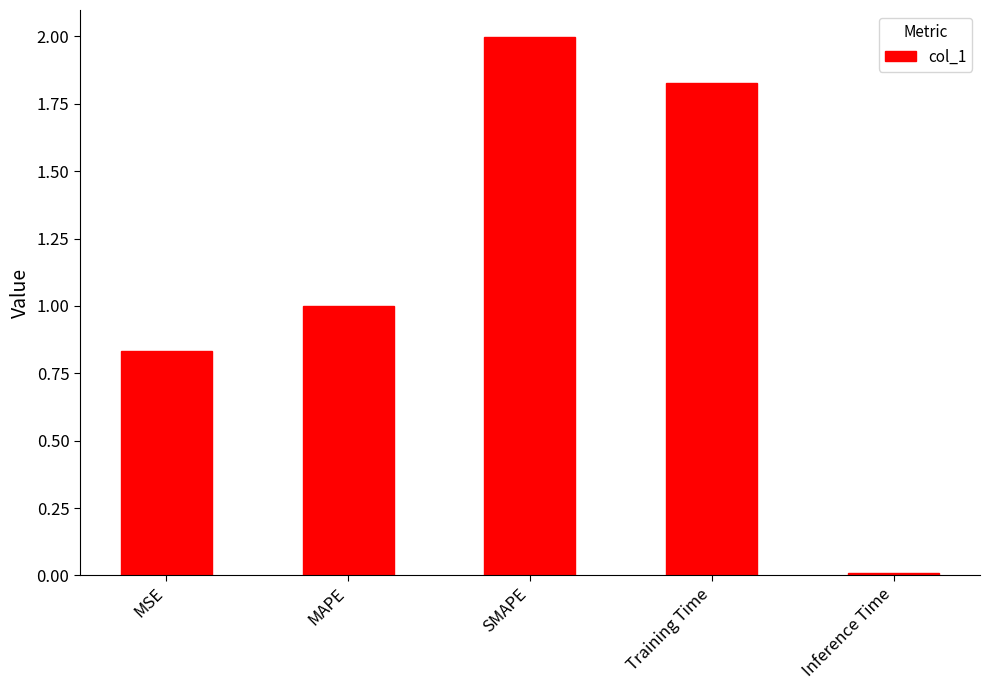

What is the difference between the maximum and minimum values?

2.0